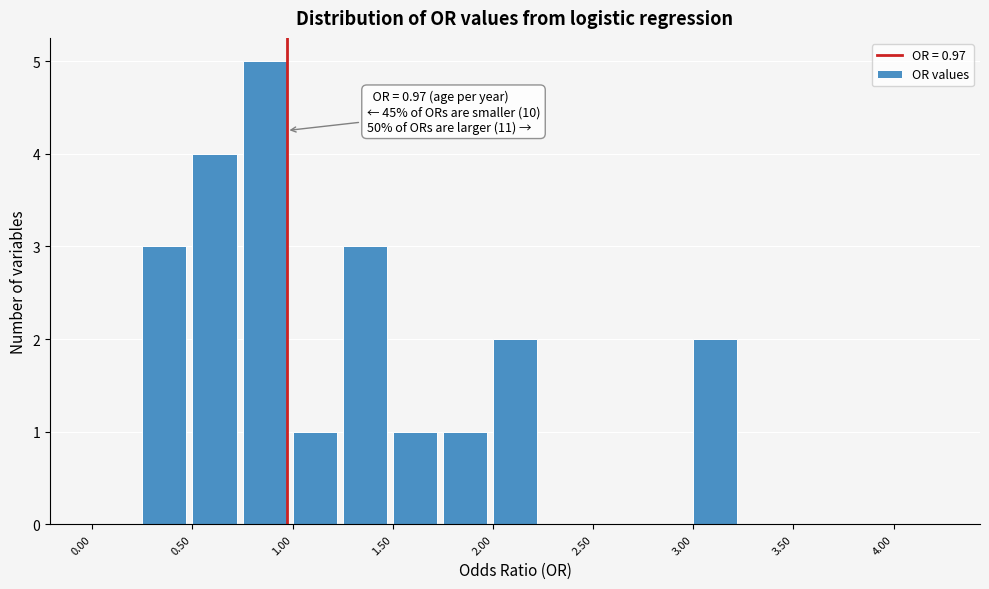

Over which range of the x-axis is the bar tallest?

0.75 to 1.00